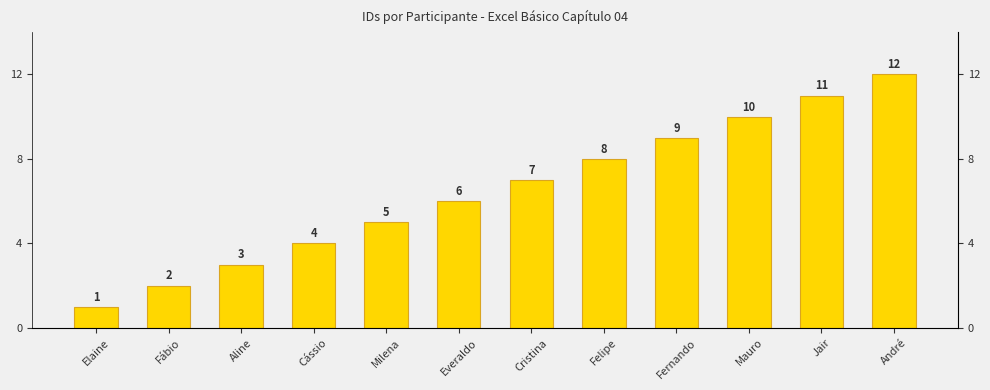

How many values are below 7?

6